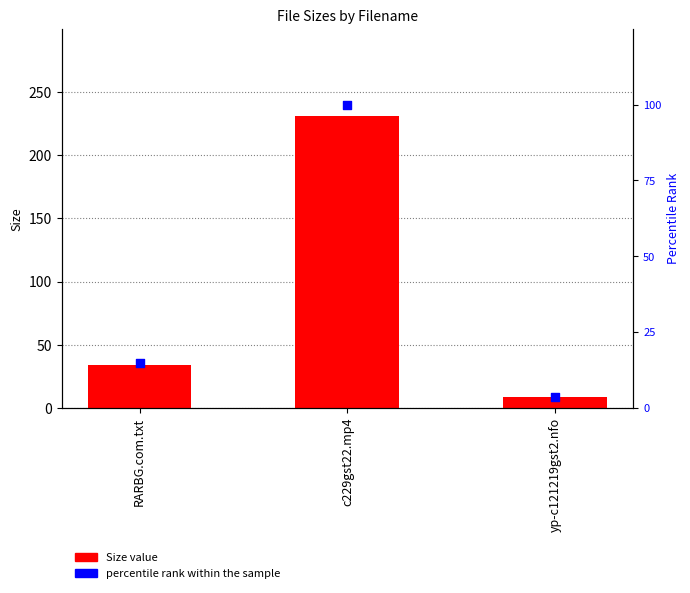

What is the total value across all series at RARBG.com.txt?

48.7